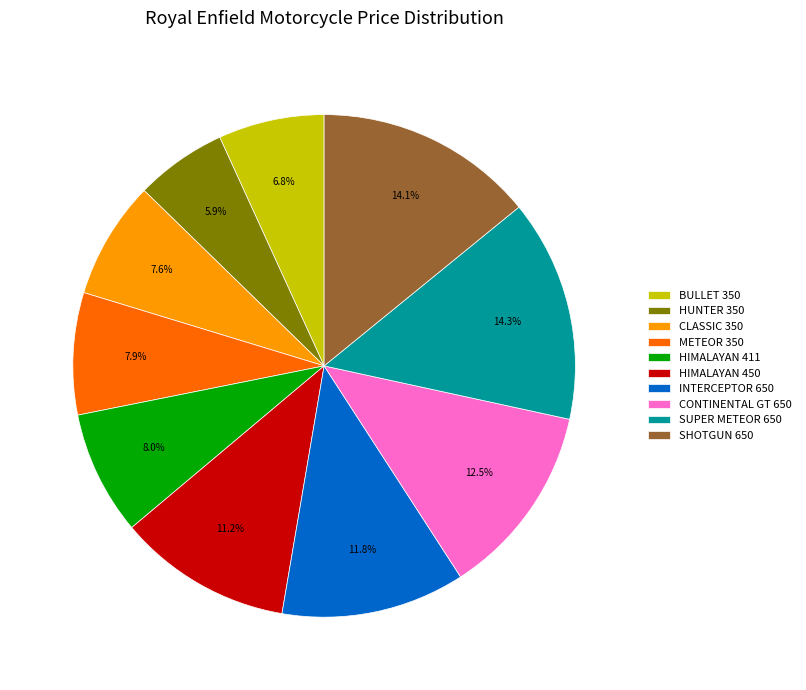

True or false: CONTINENTAL GT 650 accounts for 1% of the total.

False